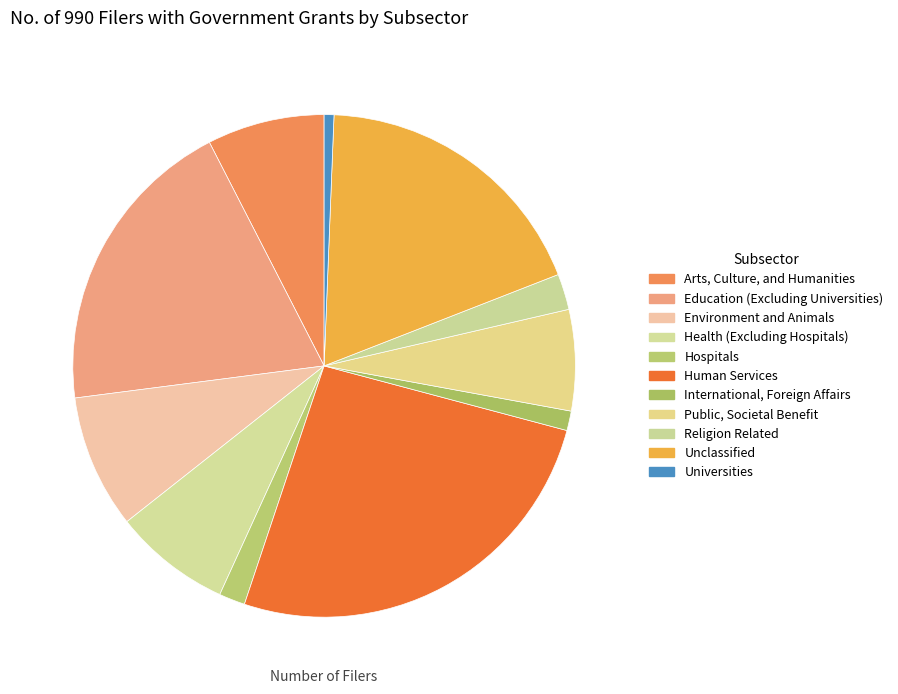

To the nearest percent, what percentage of the pie is Unclassified?

18%